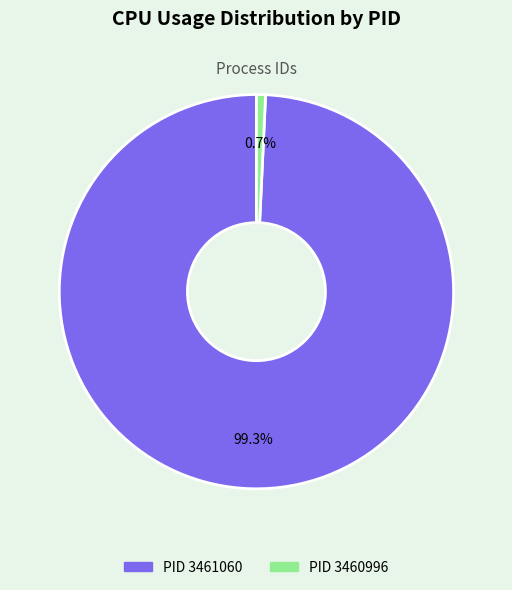

Count the number of slices in the pie.

2